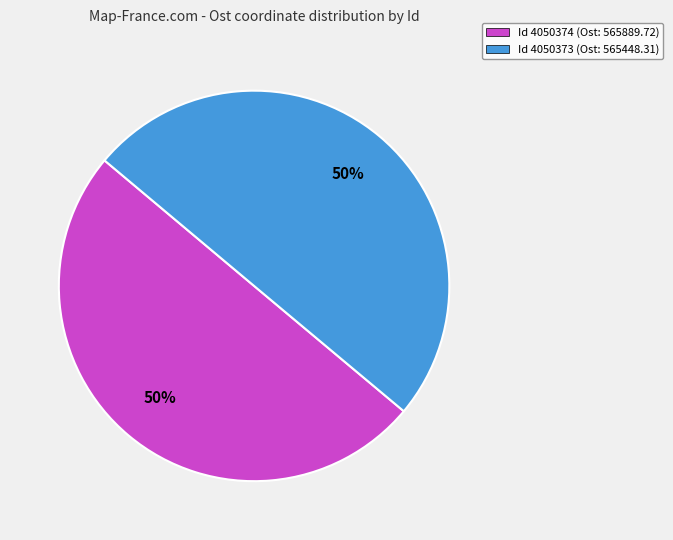

Count the number of slices in the pie.

2